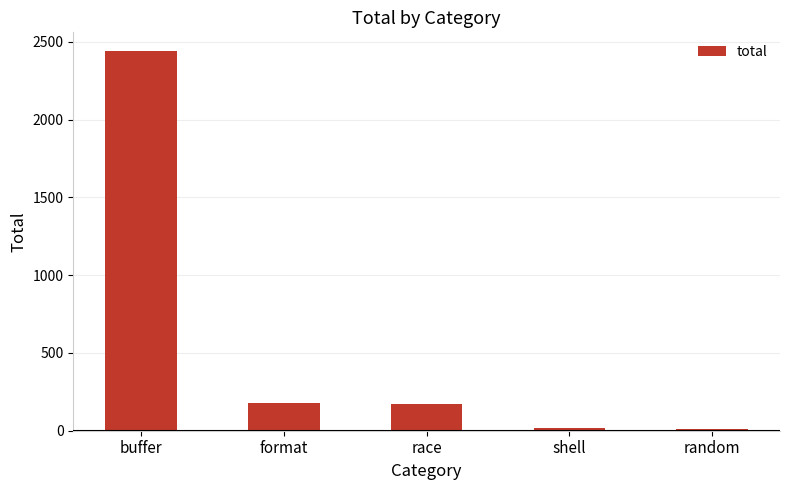

What is the difference between the values at buffer and race?

2268